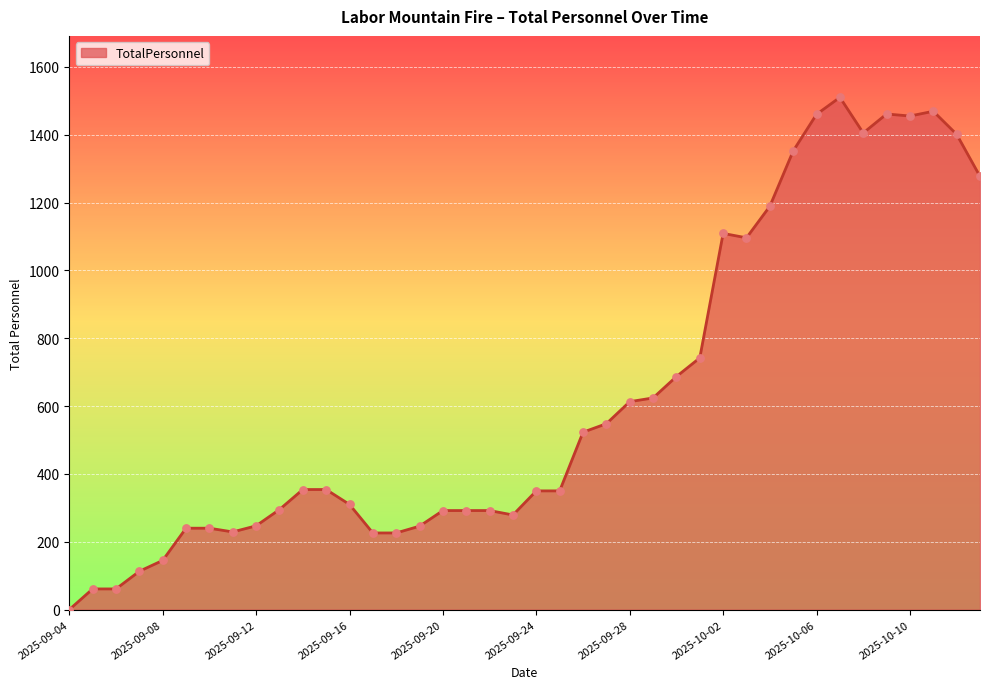

What is the maximum value shown in the chart?

1510